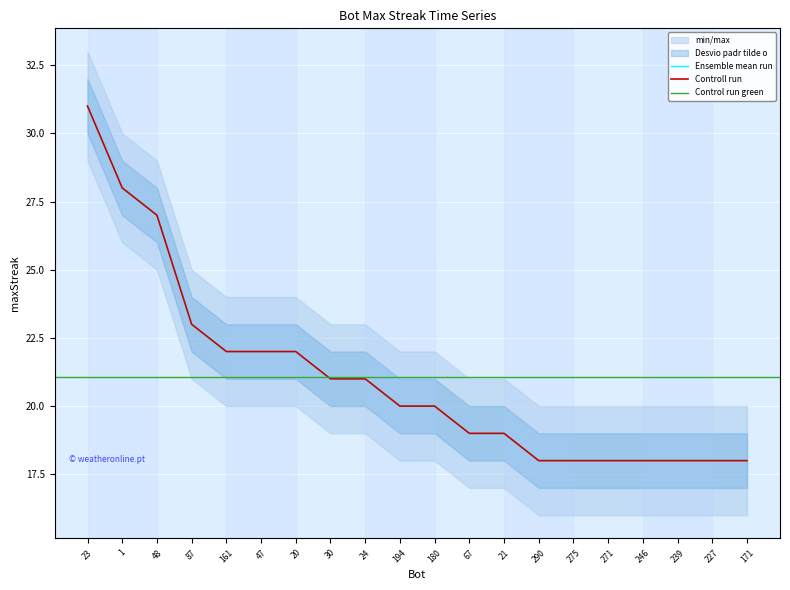

What is the approximate value at 180, to the nearest 5?

20